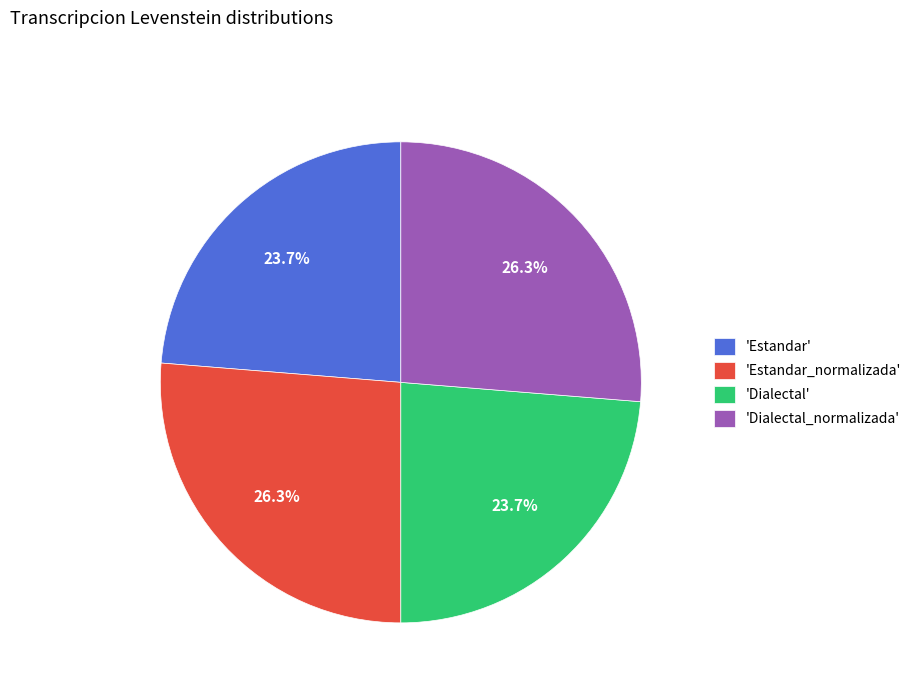

What percentage is NOT represented by 'Dialectal'?

76.3%